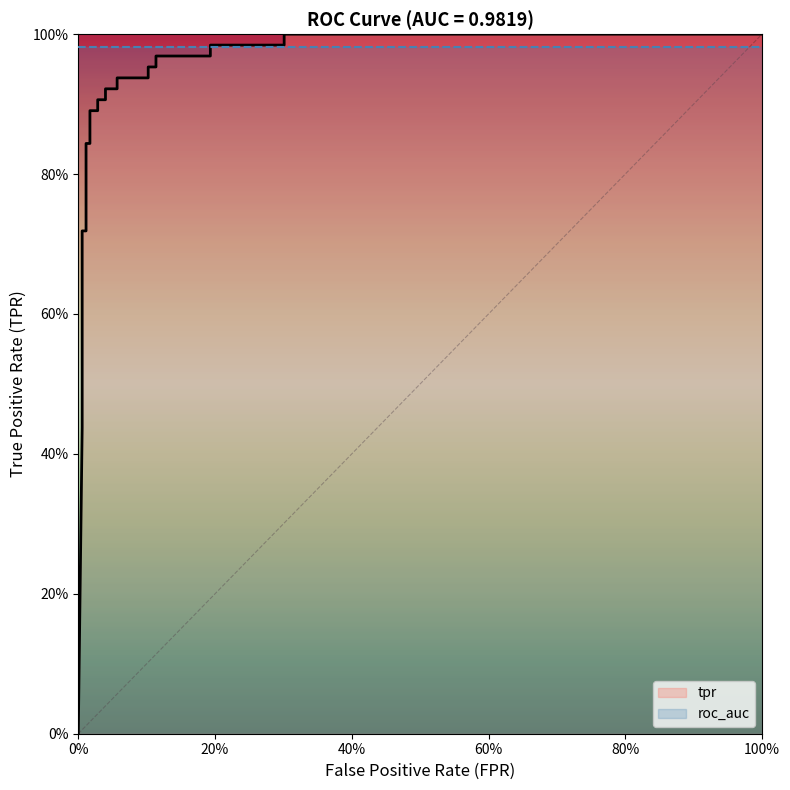

List the series in order of their overall mean, lowest first.

tpr, roc_auc